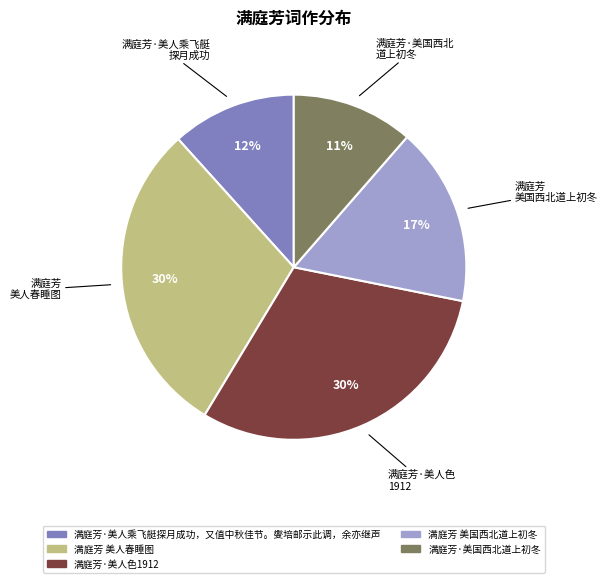

Is there a majority slice in this chart?

No